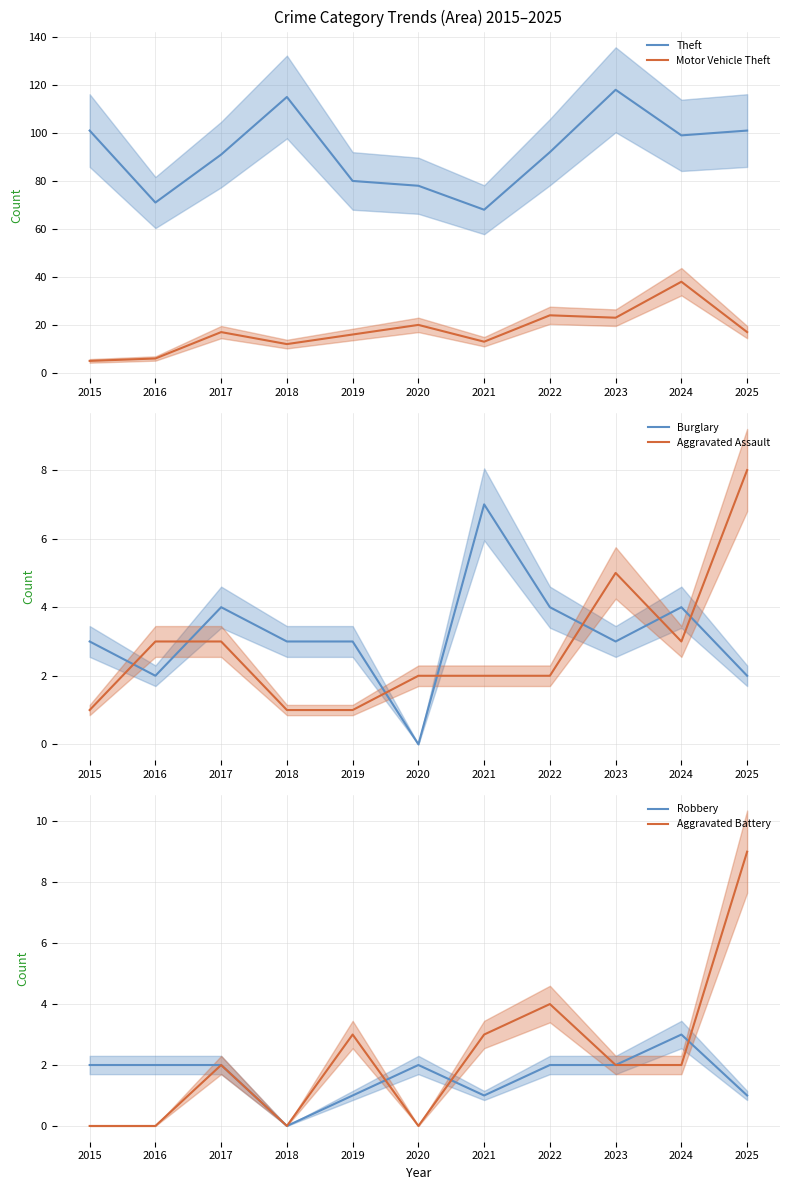

Which series changed the most between 2016 and 2024?

Motor Vehicle Theft mean